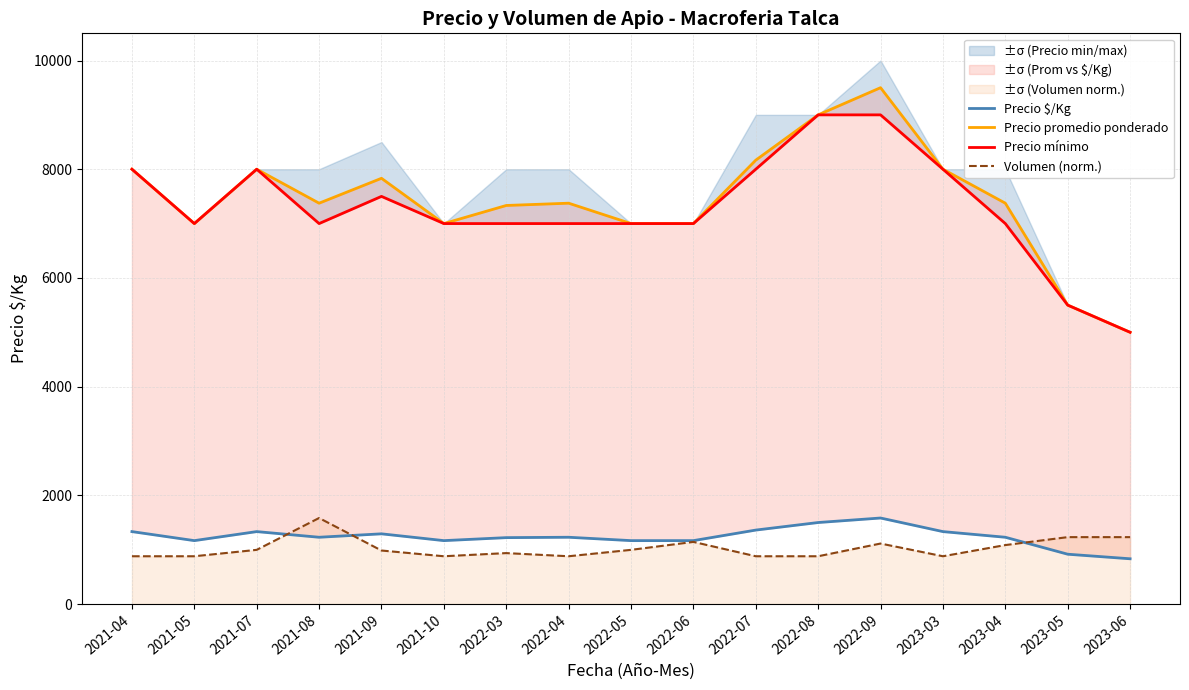

At which label does Precio $/Kg first exceed 1229?

2021-04